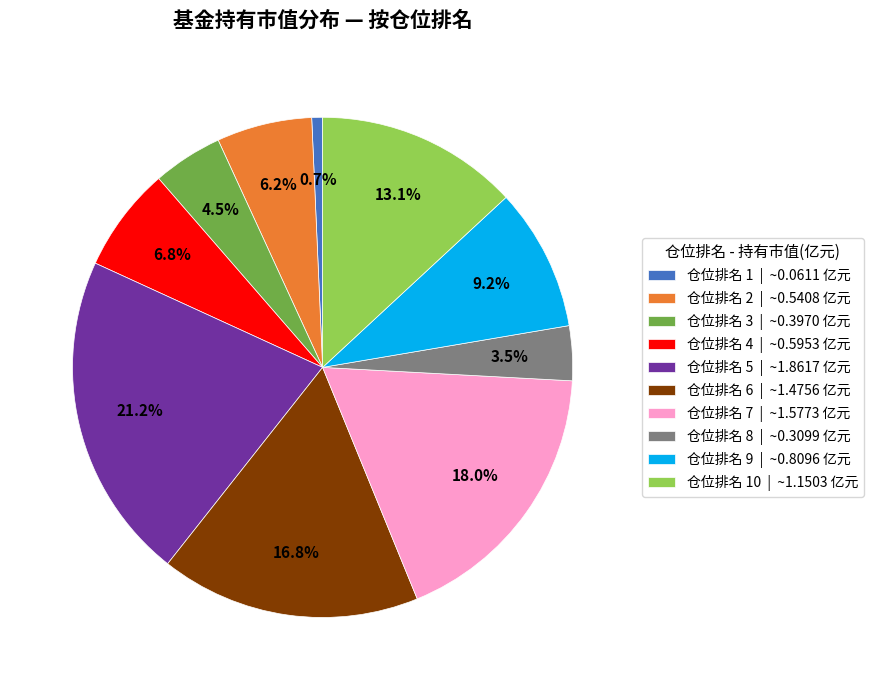

Is 仓位排名 1 | ~0.0611 亿元 the majority of the pie?

No